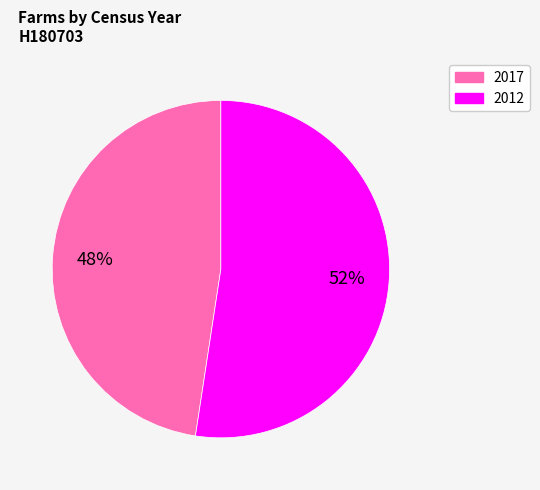

What is the ratio of the value at 2012 to the value at 2017?

1.1